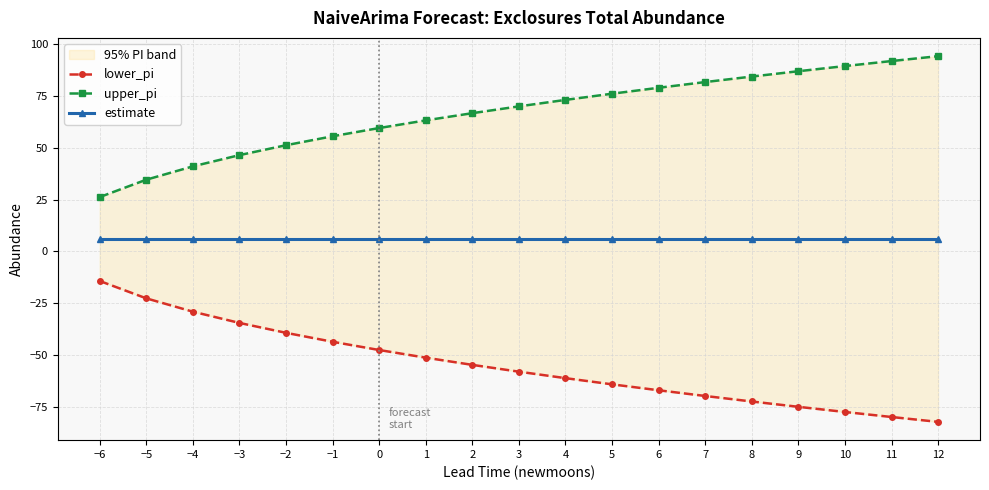

What position from the left is 0?

7